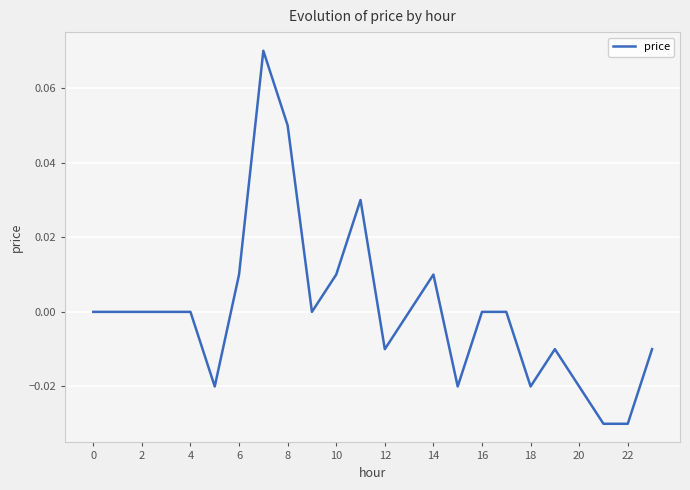

Is this an area chart (filled region under the line)?

No